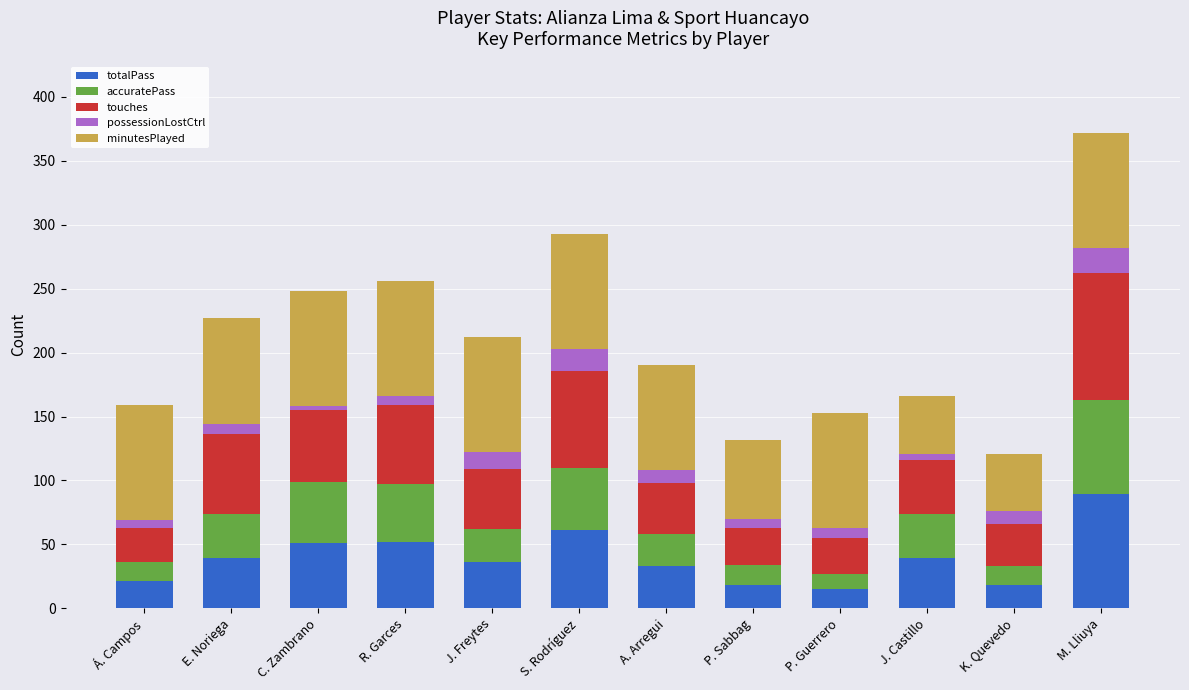

At which label does totalPass reach its peak?

M. Lliuya